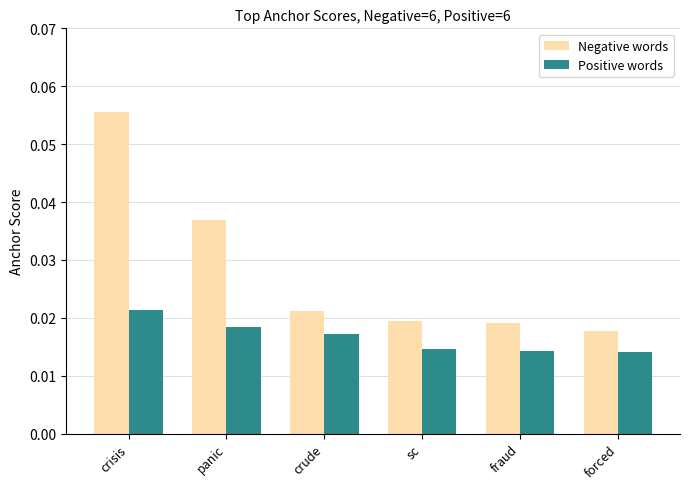

How many bars are there in total?

12